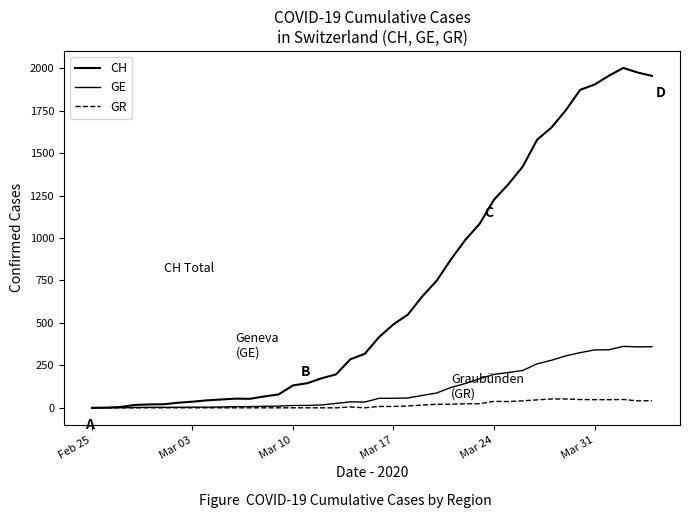

How many lines are shown in the chart?

3